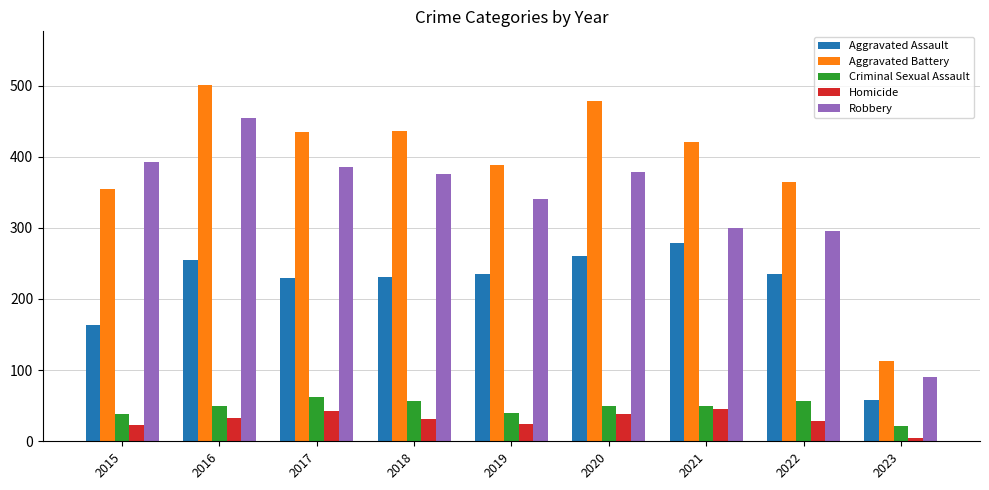

How many bars are there in total?

45